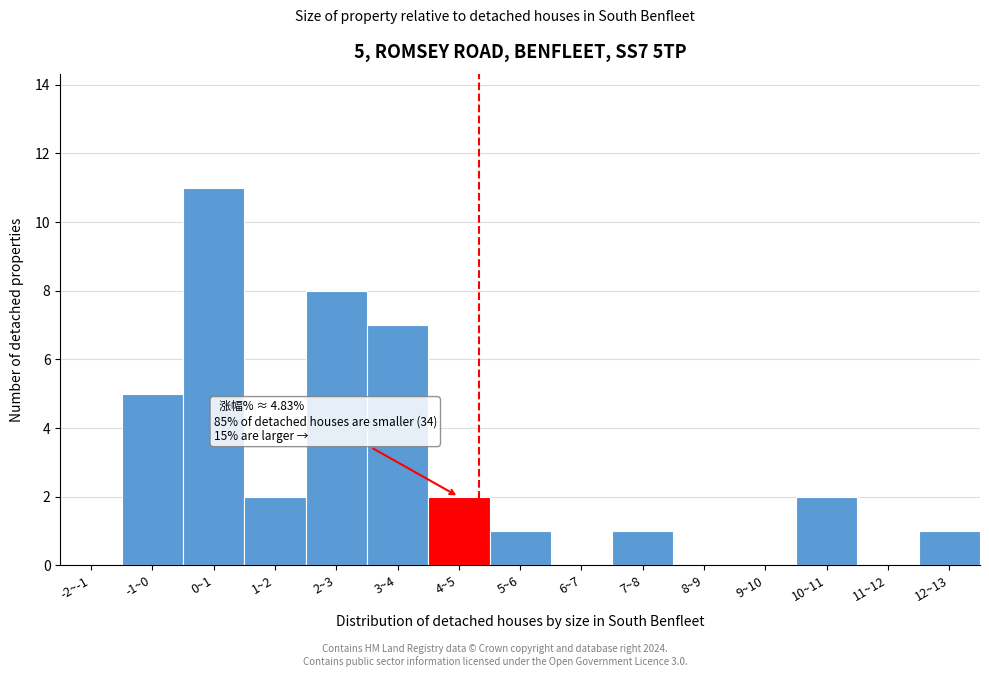

Reading left to right, extract all data points from this chart.

-2~-1=0	-1~0=5	0~1=11	1~2=2	2~3=8	3~4=7	4~5=2	5~6=1	6~7=0	7~8=1	8~9=0	9~10=0	10~11=2	11~12=0	12~13=1